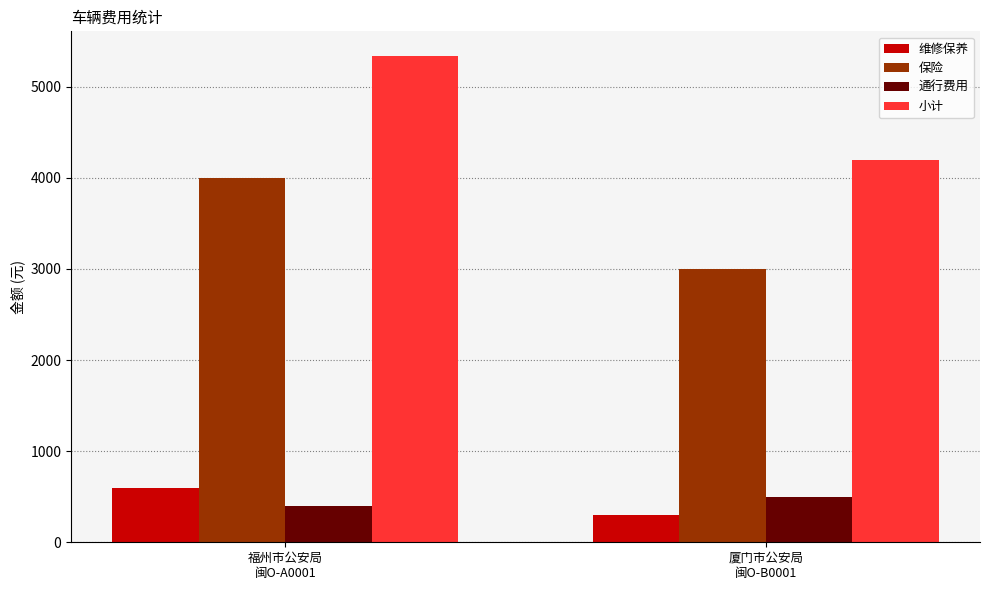

What is the maximum value for 维修保养?

595